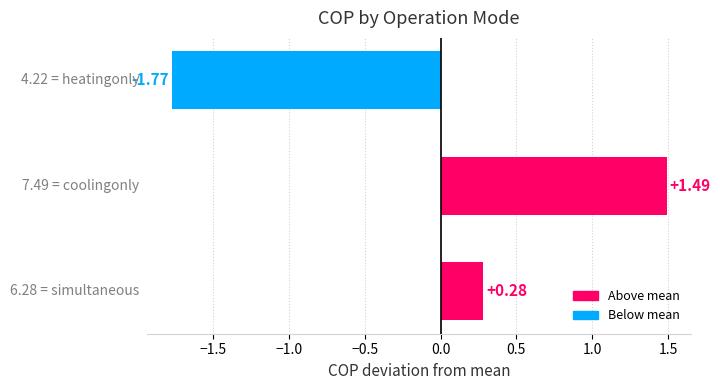

What is the difference between the maximum and minimum values?

3.3